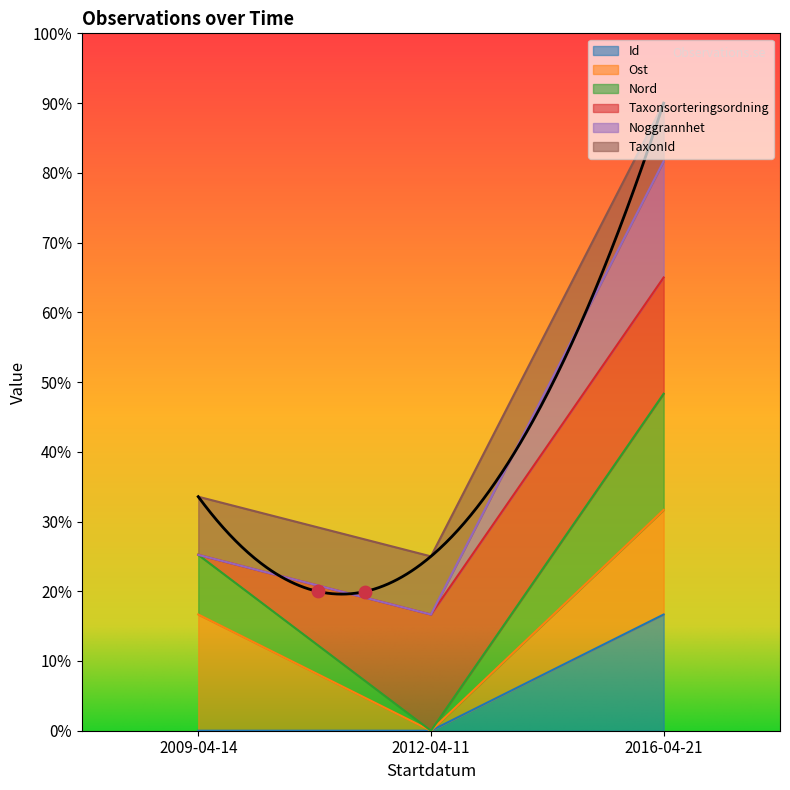

Which series has the largest total across all categories?

Noggrannhet